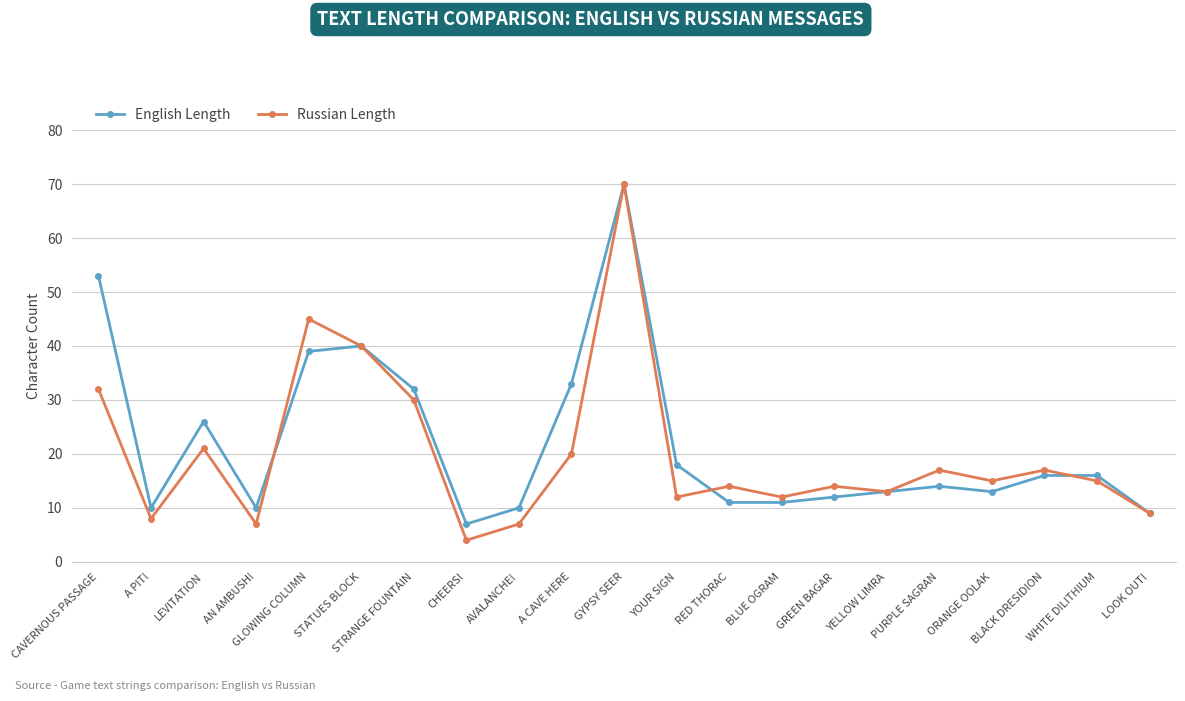

What is the value of the Russian Length point at the 17th from the left?

17